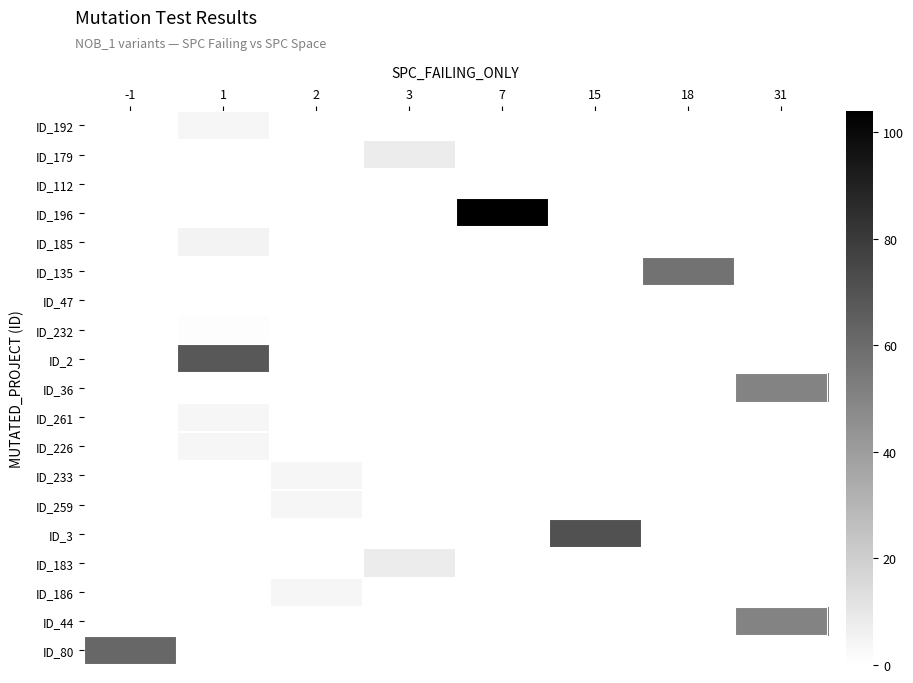

Reading left to right, what are all the values shown in this chart?

ID_192: -1=0	1=4	2=0	3=0	7=0	15=0	18=0	31=0
ID_179: -1=0	1=0	2=0	3=8	7=0	15=0	18=0	31=0
ID_112: -1=0	1=0	2=0	3=0	7=0	15=0	18=0	31=0
ID_196: -1=0	1=0	2=0	3=0	7=104	15=0	18=0	31=0
ID_185: -1=0	1=5	2=0	3=0	7=0	15=0	18=0	31=0
ID_135: -1=0	1=0	2=0	3=0	7=0	15=0	18=57	31=0
ID_47: -1=0	1=0	2=0	3=0	7=0	15=0	18=0	31=0
ID_232: -1=0	1=1	2=0	3=0	7=0	15=0	18=0	31=0
ID_2: -1=0	1=68	2=0	3=0	7=0	15=0	18=0	31=0
ID_36: -1=0	1=0	2=0	3=0	7=0	15=0	18=0	31=50
ID_261: -1=0	1=4	2=0	3=0	7=0	15=0	18=0	31=0
ID_226: -1=0	1=4	2=0	3=0	7=0	15=0	18=0	31=0
ID_233: -1=0	1=0	2=4	3=0	7=0	15=0	18=0	31=0
ID_259: -1=0	1=0	2=4	3=0	7=0	15=0	18=0	31=0
ID_3: -1=0	1=0	2=0	3=0	7=0	15=71	18=0	31=0
ID_183: -1=0	1=0	2=0	3=8	7=0	15=0	18=0	31=0
ID_186: -1=0	1=0	2=4	3=0	7=0	15=0	18=0	31=0
ID_44: -1=0	1=0	2=0	3=0	7=0	15=0	18=0	31=50
ID_80: -1=62	1=0	2=0	3=0	7=0	15=0	18=0	31=0